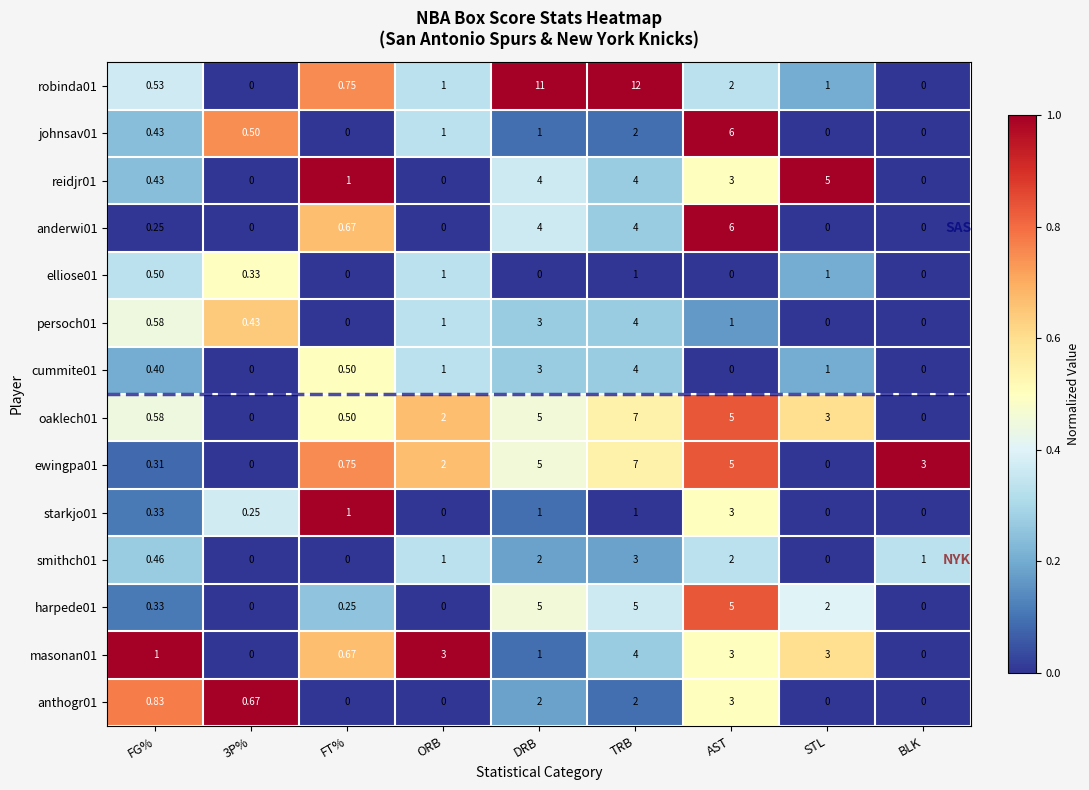

At which category is the sum across all series the highest?

TRB